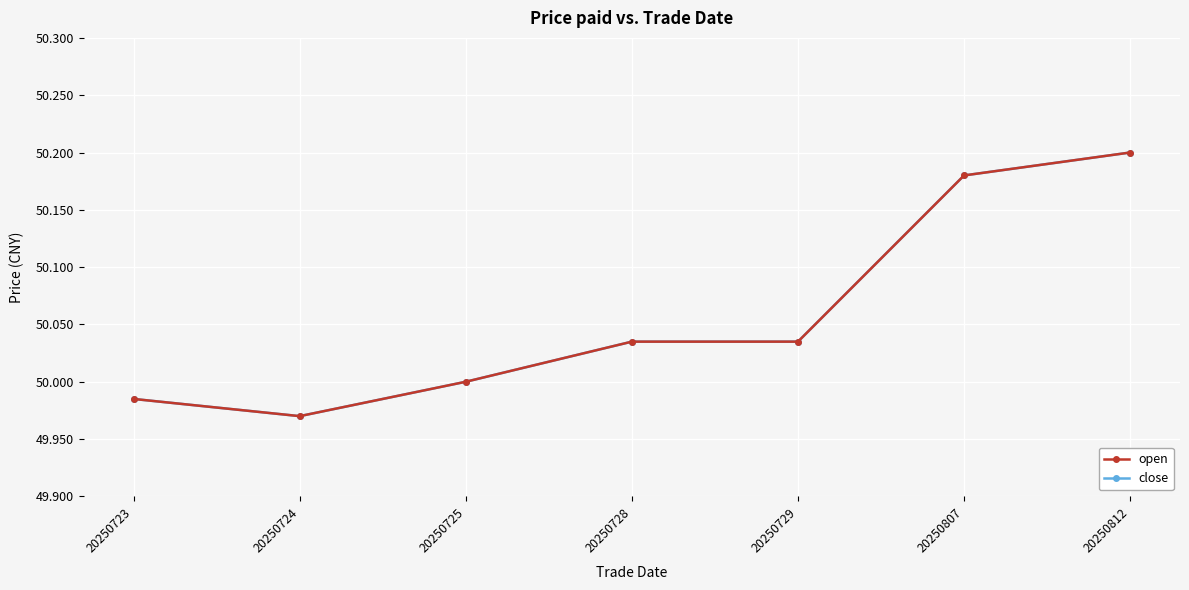

What is the total value across all series at 20250725?

100.0